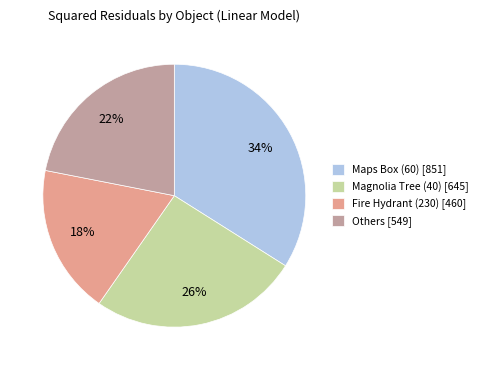

True or false: Others [549] accounts for 14% of the total.

False